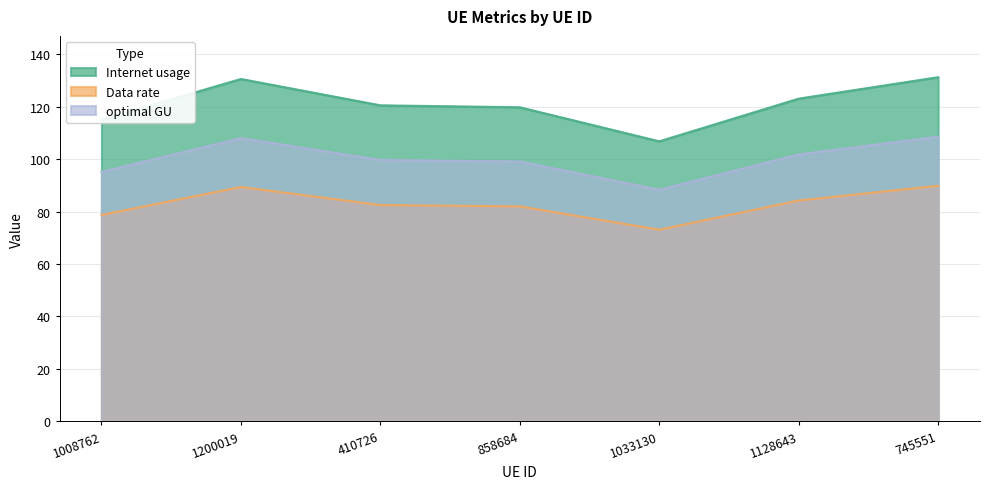

The Data rate series shows 78.7 at 1008762. True or false?

True